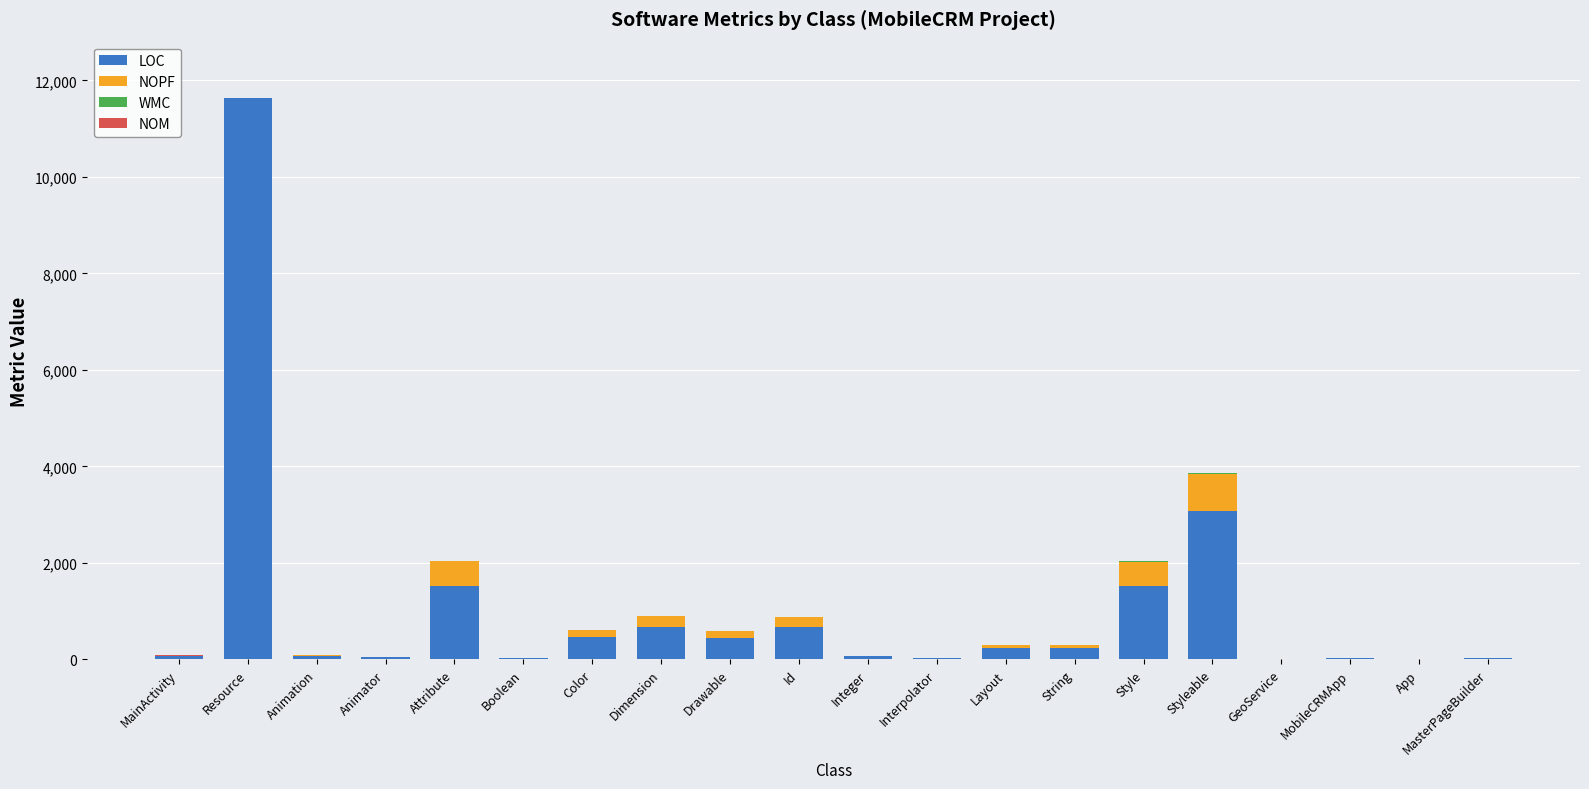

How many distinct data groups are displayed?

4